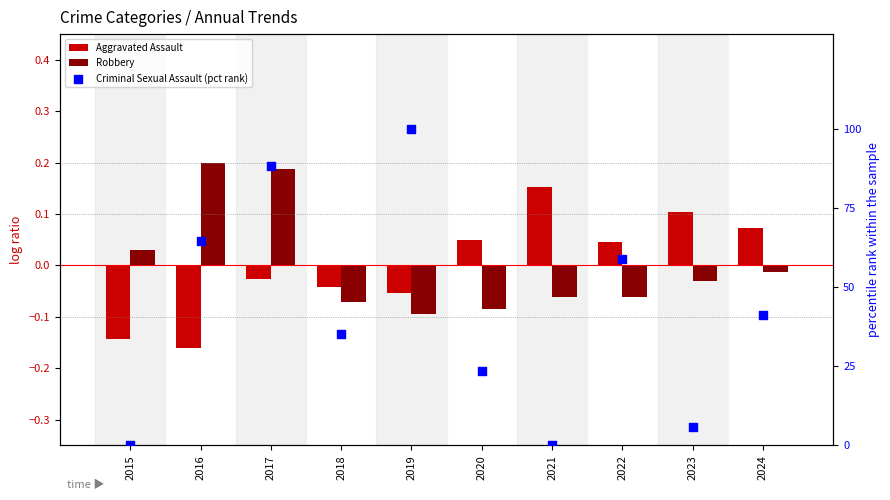

Which series has the widest spread of Y values?

Criminal Sexual Assault (pct rank)